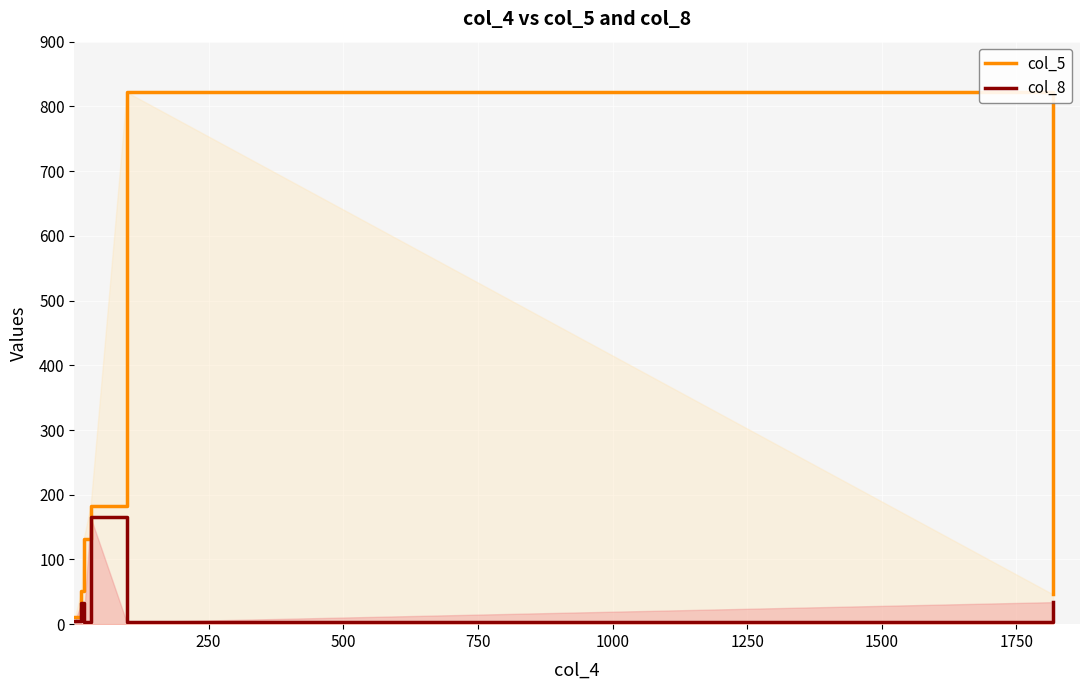

Which series has the largest range (max minus min)?

col_5